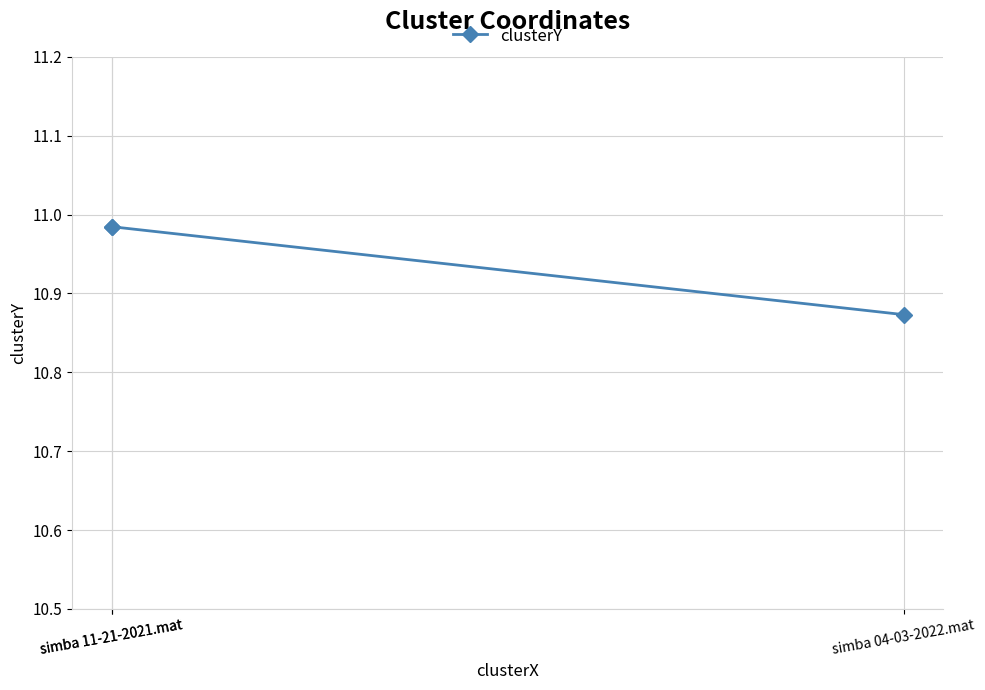

What is the label of the 2nd point from the right?

simba 11-21-2021.mat